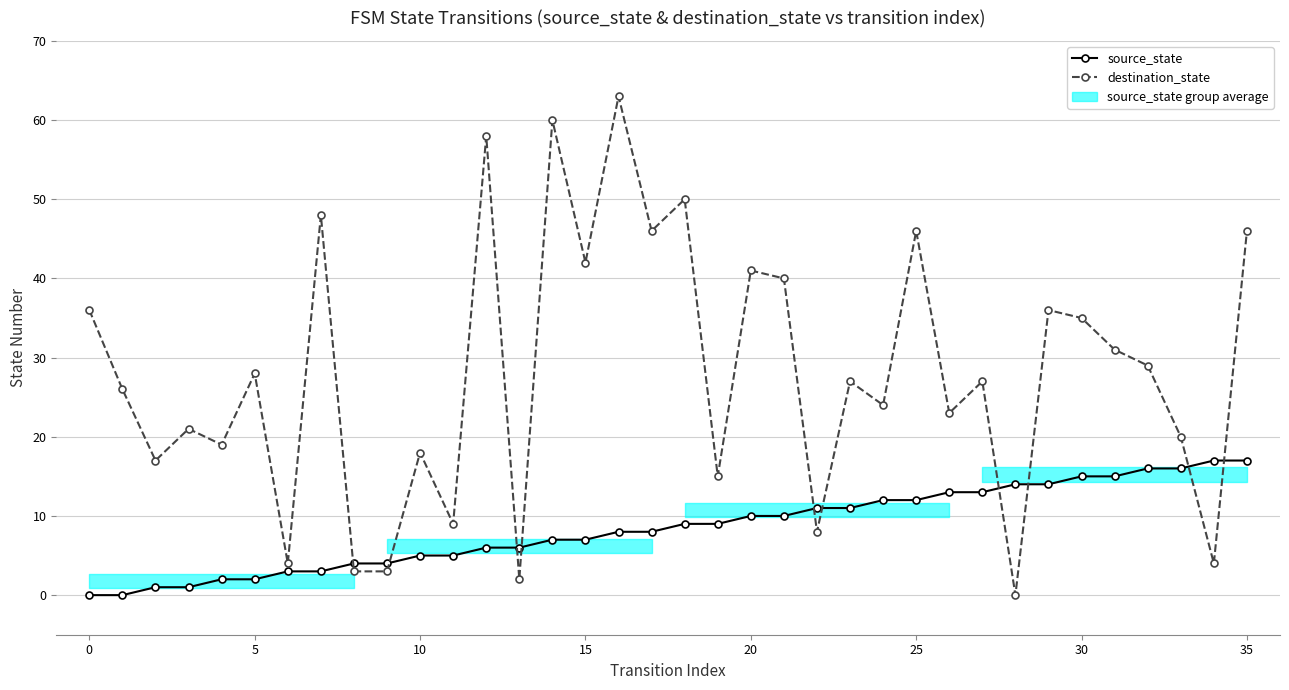

Reading right to left, transcribe all the data shown in this chart.

source_state: 17	17	16	16	15	15	14	14	13	13	12	12	11	11	10	10	9	9	8	8	7	7	6	6	5	5	4	4	3	3	2	2	1	1	0	0
destination_state: 46	4	20	29	31	35	36	0	27	23	46	24	27	8	40	41	15	50	46	63	42	60	2	58	9	18	3	3	48	4	28	19	21	17	26	36